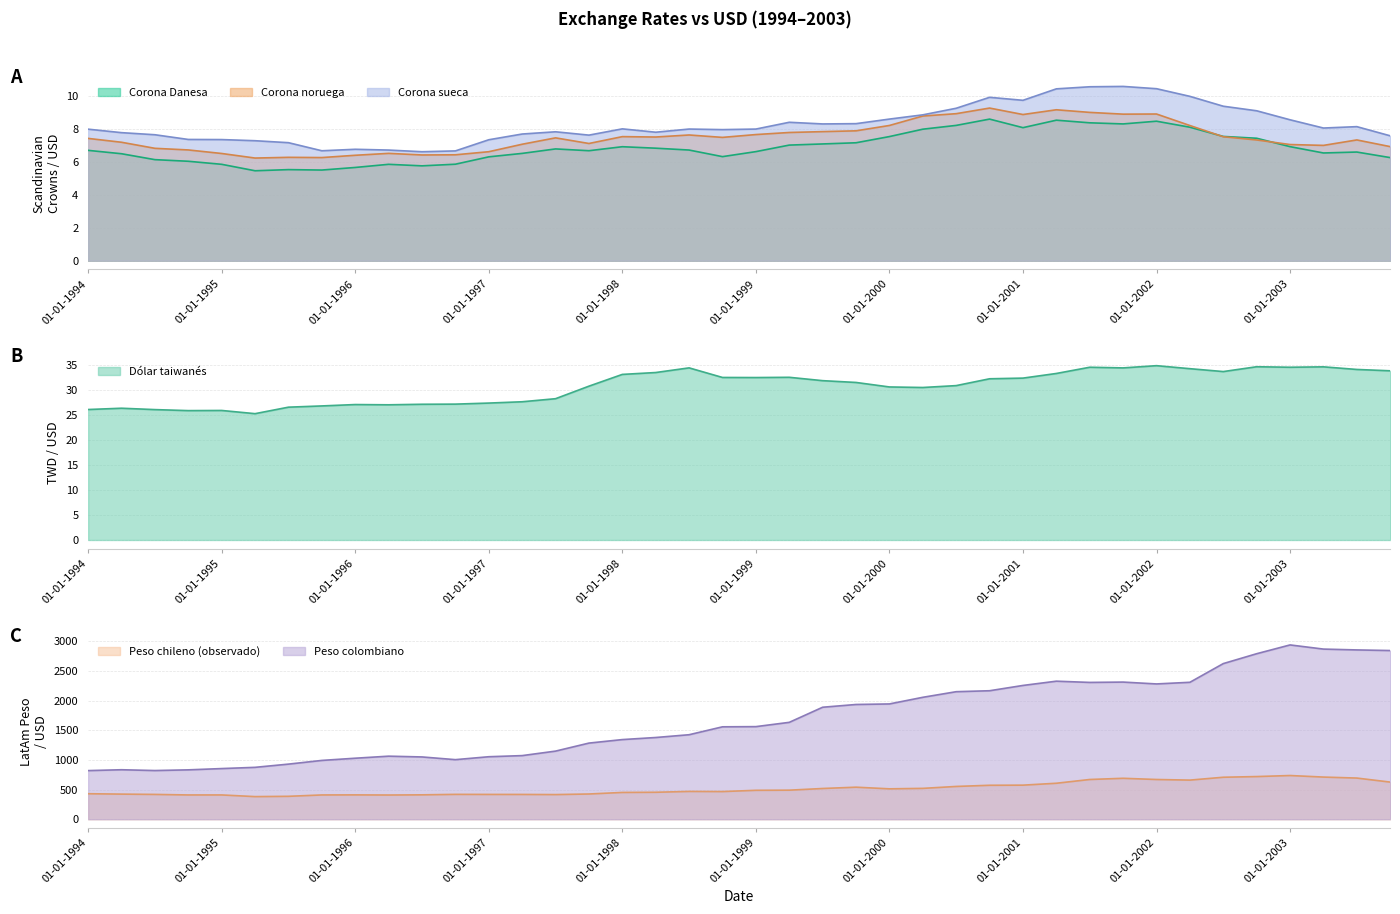

Reading left to right, list all the values displayed in this chart.

Corona Danesa: 6.7	6.5	6.1	6.0	5.9	5.5	5.5	5.5	5.7	5.9	5.8	5.9	6.3	6.5	6.8	6.7	6.9	6.8	6.7	6.3	6.6	7.0	7.1	7.2	7.5	8.0	8.2	8.6	8.1	8.5	8.4	8.3	8.5	8.1	7.5	7.4	6.9	6.5	6.6	6.3
Corona noruega: 7.4	7.2	6.8	6.7	6.5	6.2	6.3	6.3	6.4	6.5	6.4	6.4	6.6	7.1	7.5	7.1	7.5	7.5	7.6	7.5	7.7	7.8	7.8	7.9	8.2	8.8	8.9	9.3	8.9	9.2	9.0	8.9	8.9	8.2	7.5	7.3	7.1	7.0	7.3	6.9
Corona sueca: 8.0	7.8	7.7	7.4	7.4	7.3	7.2	6.7	6.8	6.7	6.6	6.7	7.3	7.7	7.8	7.6	8.0	7.8	8.0	8.0	8.0	8.4	8.3	8.3	8.6	8.9	9.3	9.9	9.7	10.4	10.6	10.6	10.4	10.0	9.4	9.1	8.6	8.1	8.1	7.6
Dólar taiwanés: 26.2	26.4	26.1	25.9	26.0	25.3	26.6	26.9	27.2	27.1	27.2	27.2	27.5	27.7	28.3	30.9	33.2	33.6	34.5	32.6	32.6	32.6	32.0	31.6	30.7	30.6	31.0	32.3	32.5	33.4	34.6	34.5	35.0	34.4	33.8	34.7	34.6	34.7	34.2	33.9
Peso chileno (observado): 429.9	423.3	418.3	409.3	409.4	381.3	386.3	409.3	410.3	408.1	411.2	419.2	418.2	417.8	415.5	425.3	451.5	454.5	468.6	466.3	487.5	489.7	518.0	540.0	512.3	520.1	552.6	572.3	574.4	606.4	669.8	689.8	669.7	659.4	707.6	719.1	736.6	710.5	693.8	625.8
Peso colombiano: 819.4	834.1	820.4	832.2	853.8	874.5	928.8	991.1	1028.2	1062.7	1049.7	1004.1	1053.2	1072.2	1148.0	1283.1	1342.2	1377.2	1424.1	1557.3	1560.5	1632.6	1887.3	1933.6	1942.8	2054.6	2149.2	2165.4	2254.5	2326.3	2305.5	2311.1	2280.0	2307.6	2622.7	2789.2	2937.2	2867.1	2853.0	2842.7